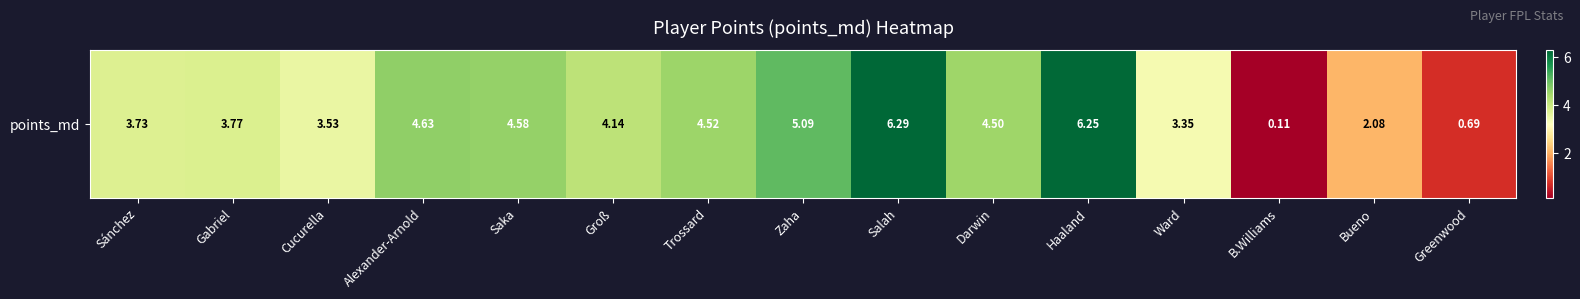

At which label does the data first exceed 4?

Alexander-Arnold